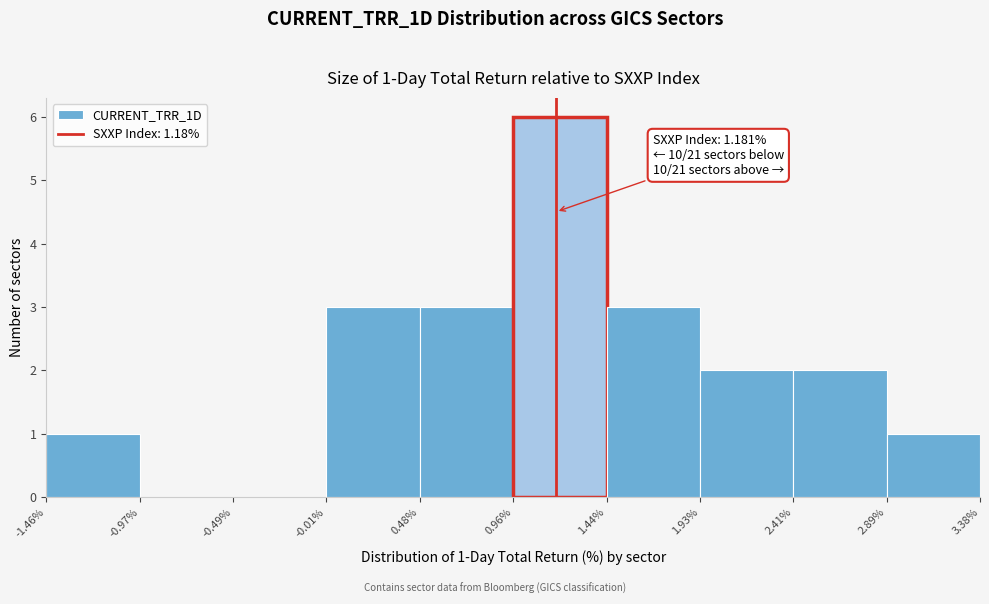

Over which range of the x-axis is the bar tallest?

0.96% to 1.44%